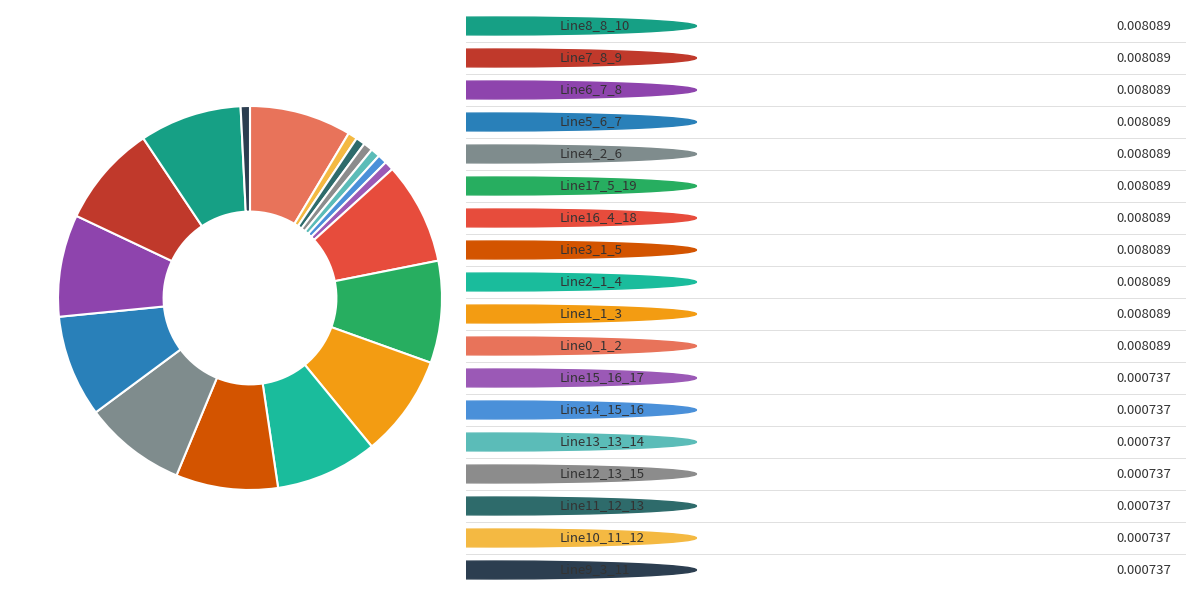

How many segments does this pie chart have?

18